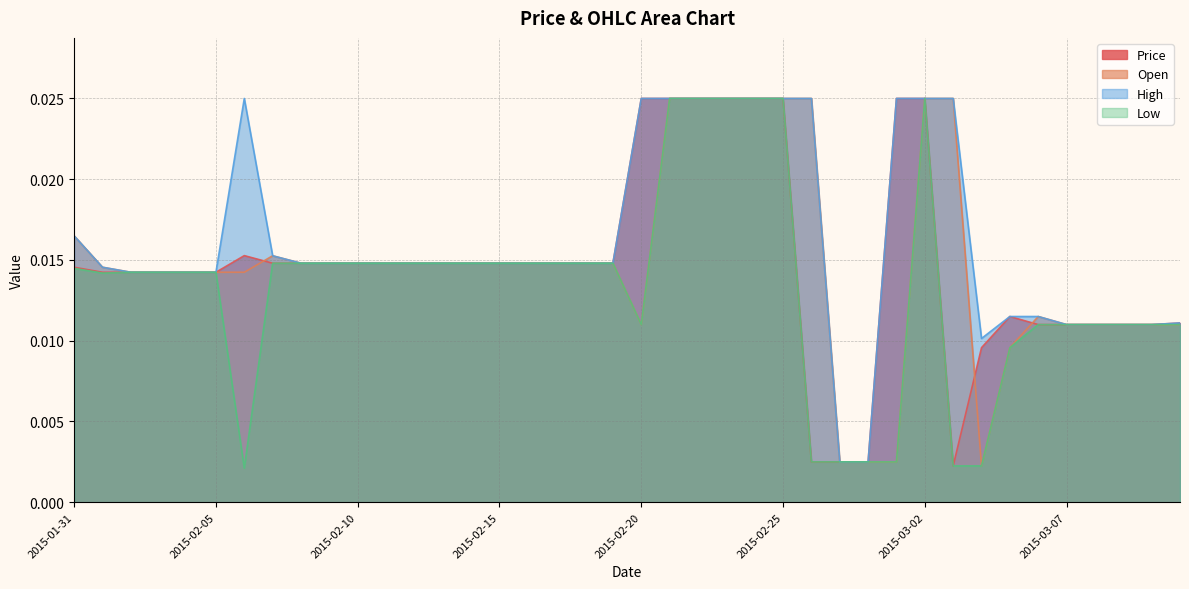

At which label is Low closest to 0?

2015-02-06